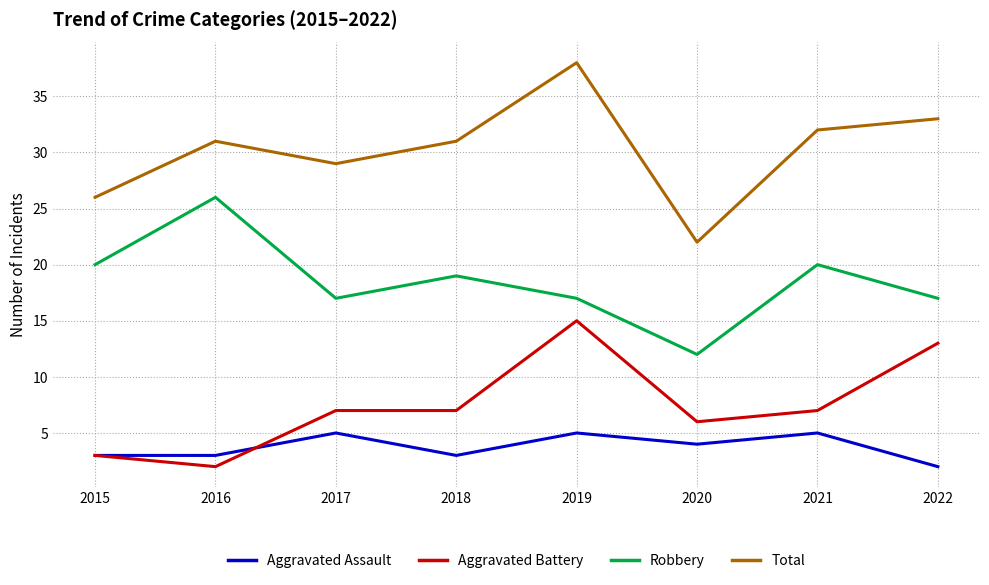

How many lines are shown in the chart?

4